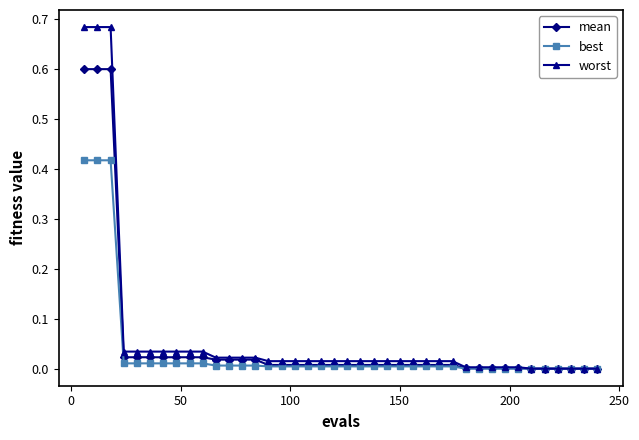

Does the chart display data point markers on the line(s)?

Yes